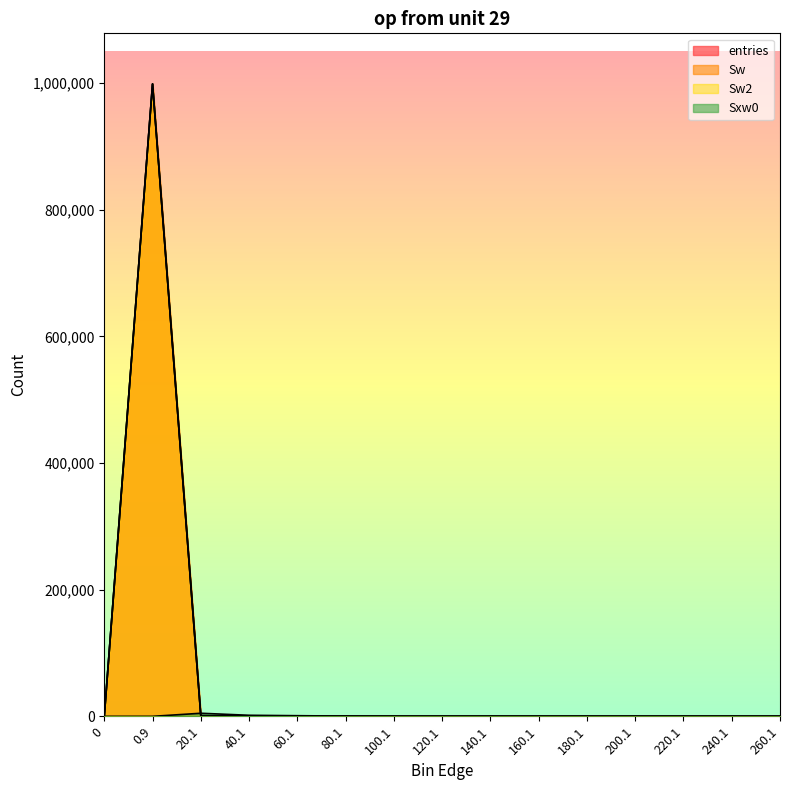

What is the label of the 4th point from the right?

200.1